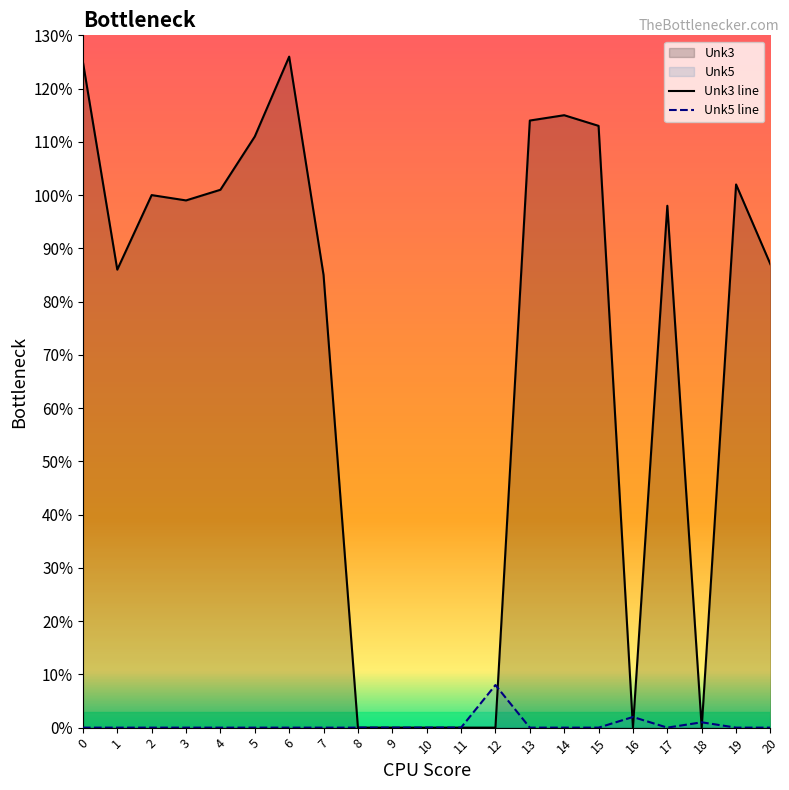

Between 4 and 13, which is larger?

13